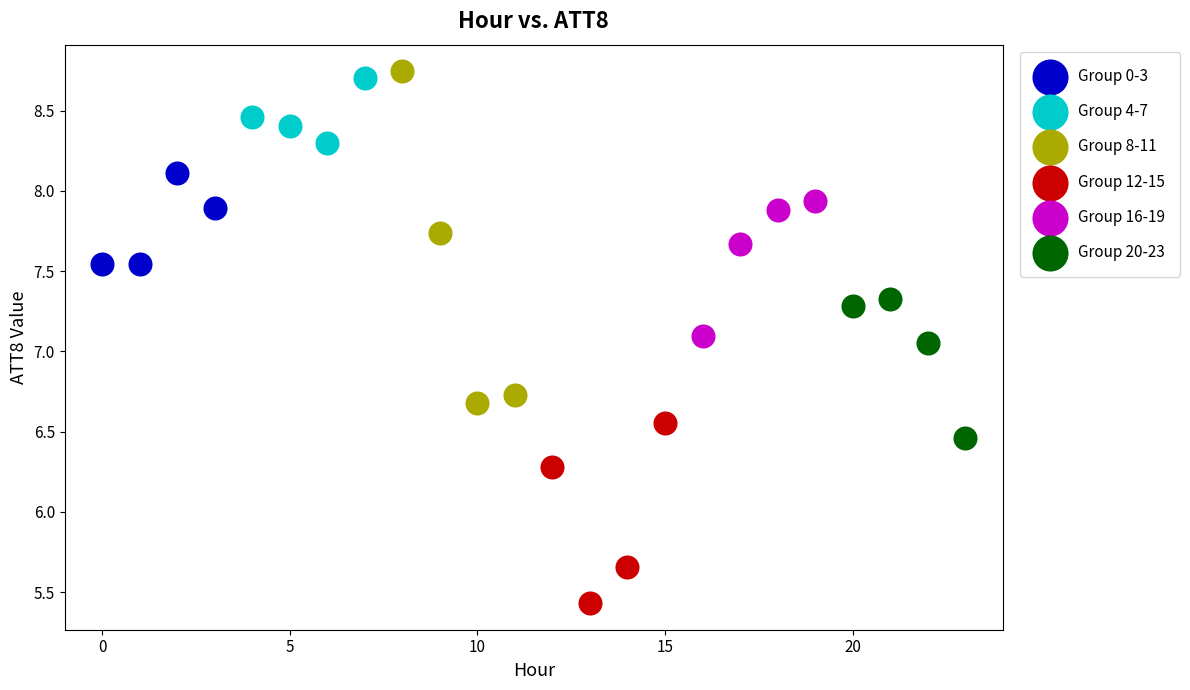

Which series reaches the minimum Y coordinate?

Group 12-15